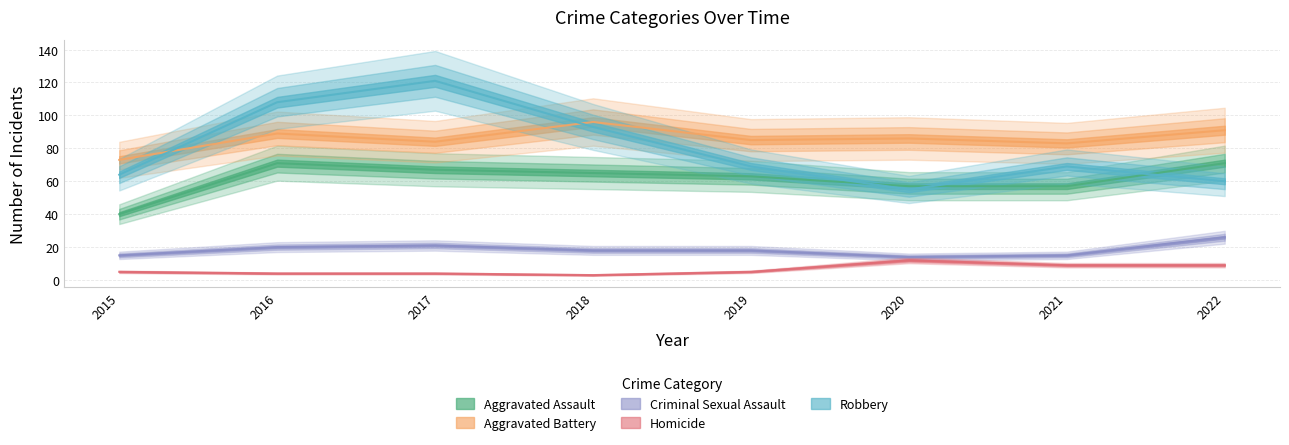

True or false: Robbery and Criminal Sexual Assault cross at least once.

False